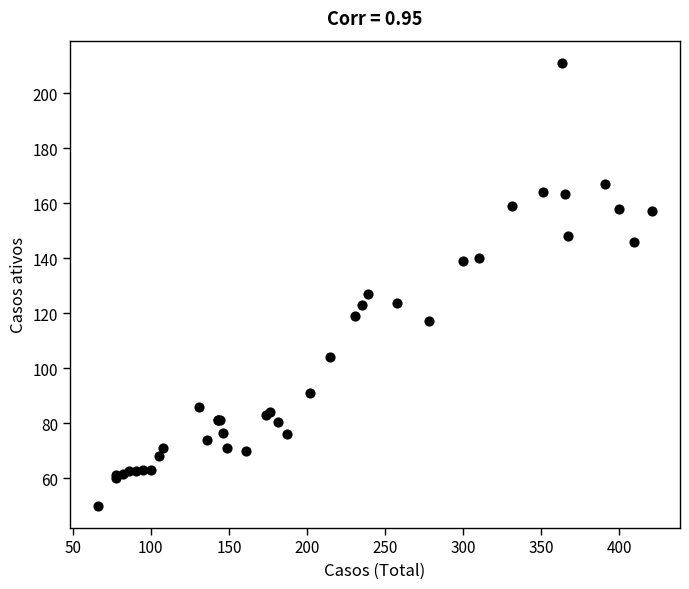

What Y value in the scatter plot is closest to 130?

127.0